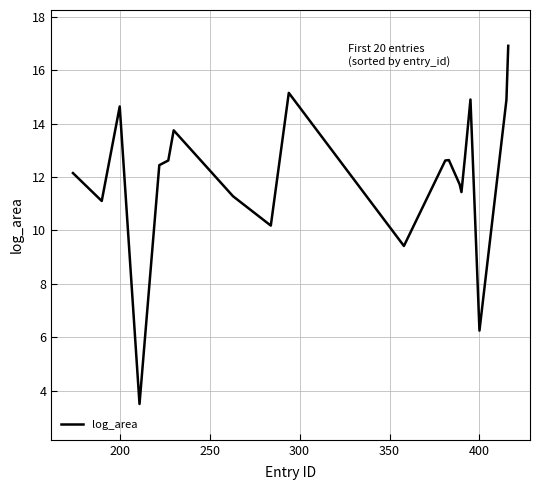

What is the difference between the maximum and minimum values?

13.4